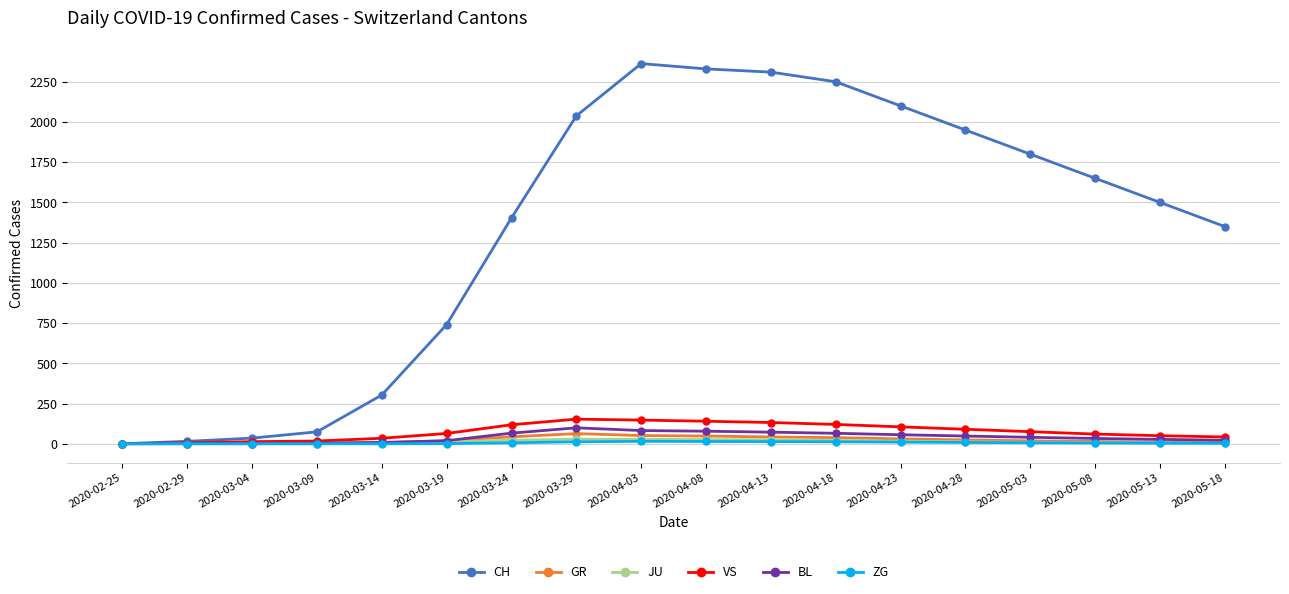

What is the label of the 5th point from the right?

2020-04-28